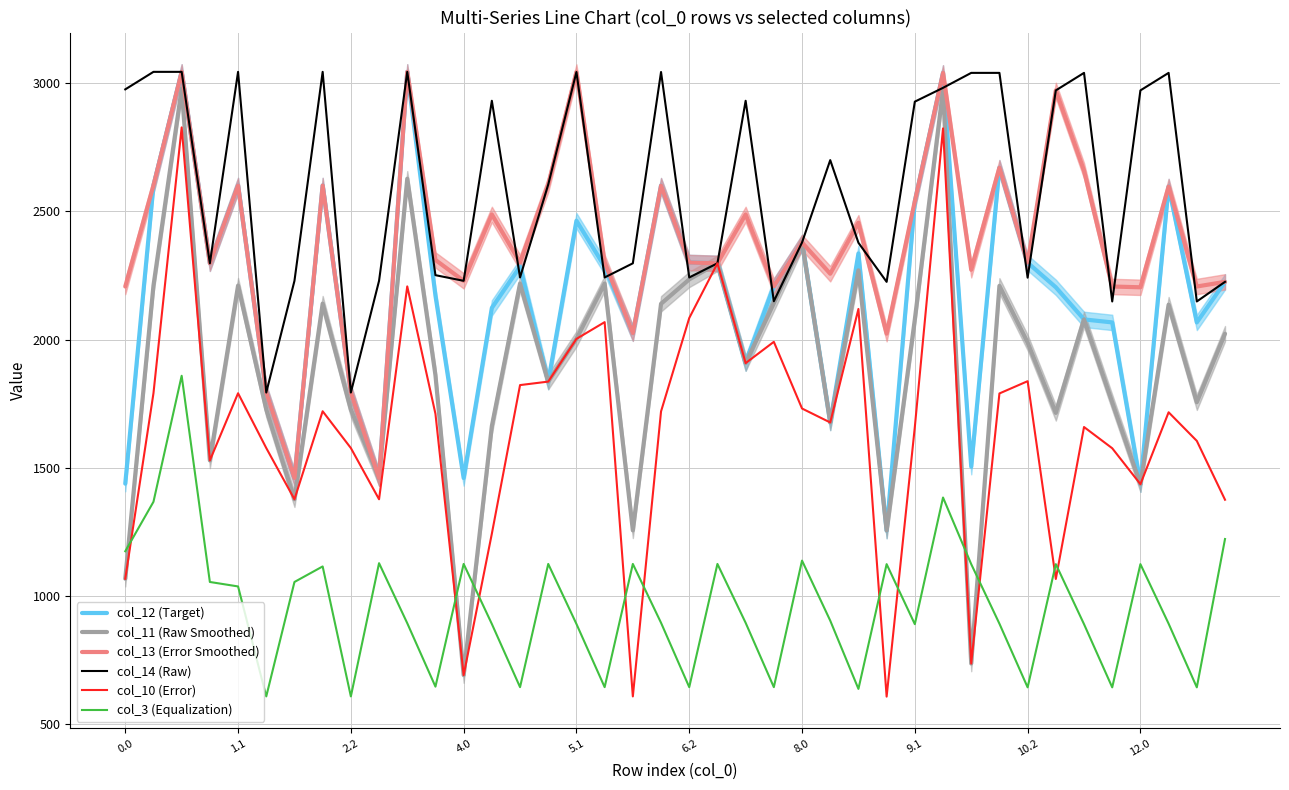

What is the label of the 16th point from the left?

15